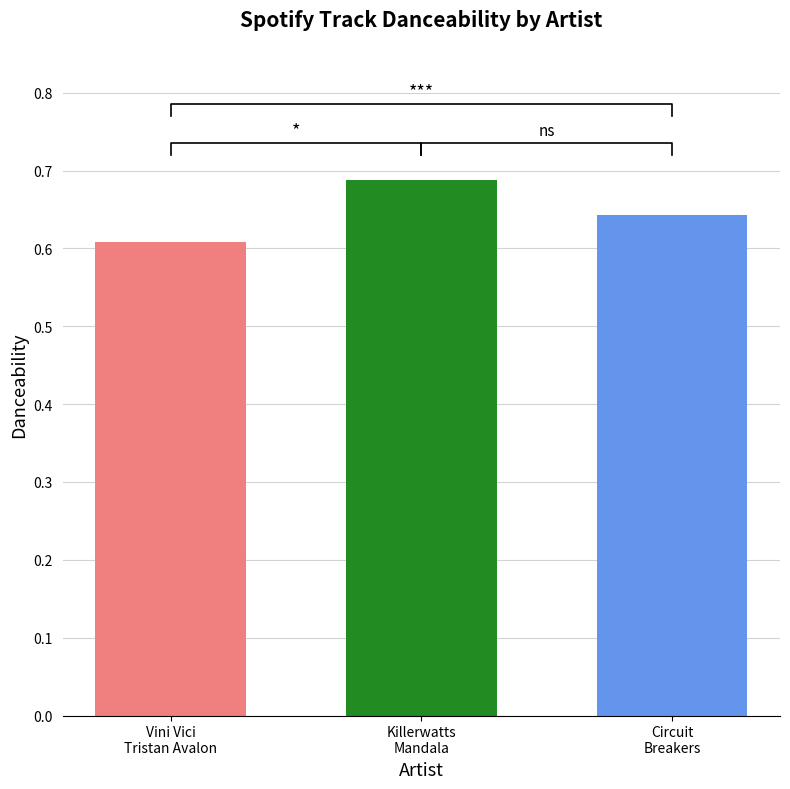

At which label is the value closest to 0?

Vini Vici
Tristan Avalon